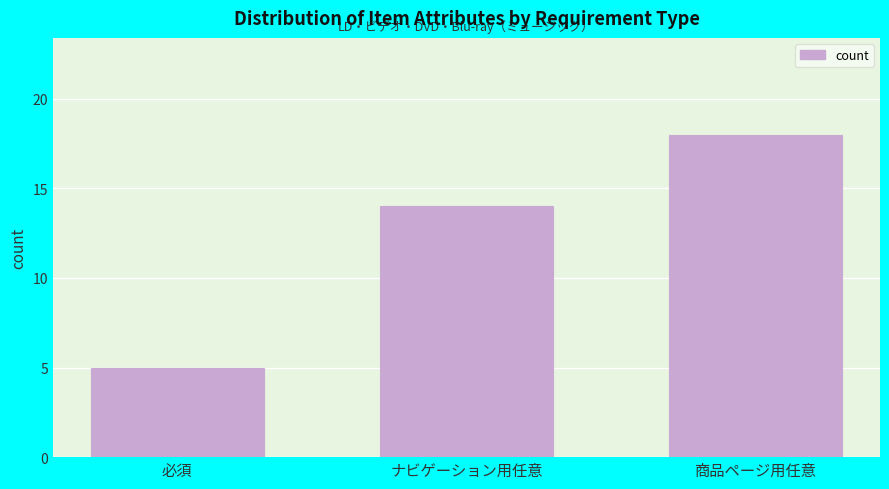

Reading left to right, extract all data points from this chart.

必須=5	ナビゲーション用任意=14	商品ページ用任意=18